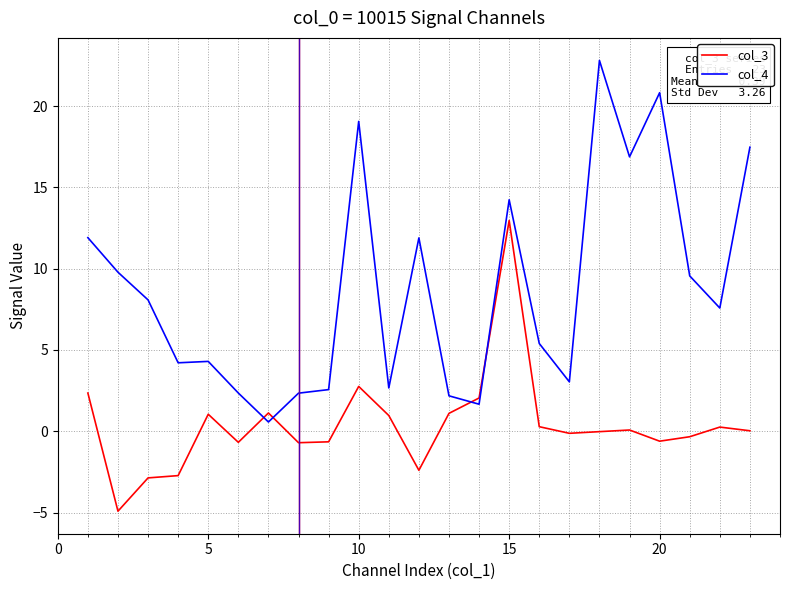

Which series ends up on top after the final intersection of col_3 and col_4?

col_4